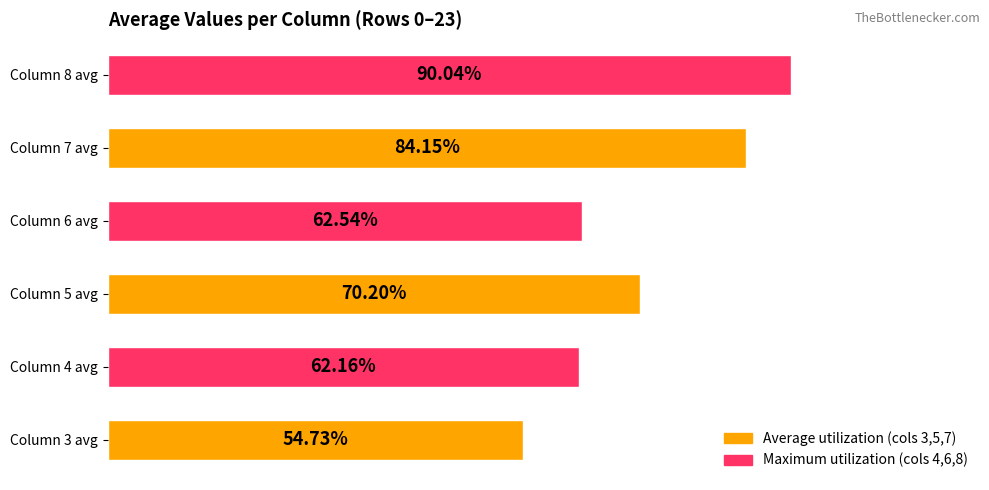

Which has a higher value, Column 3 avg or Column 5 avg?

Column 5 avg